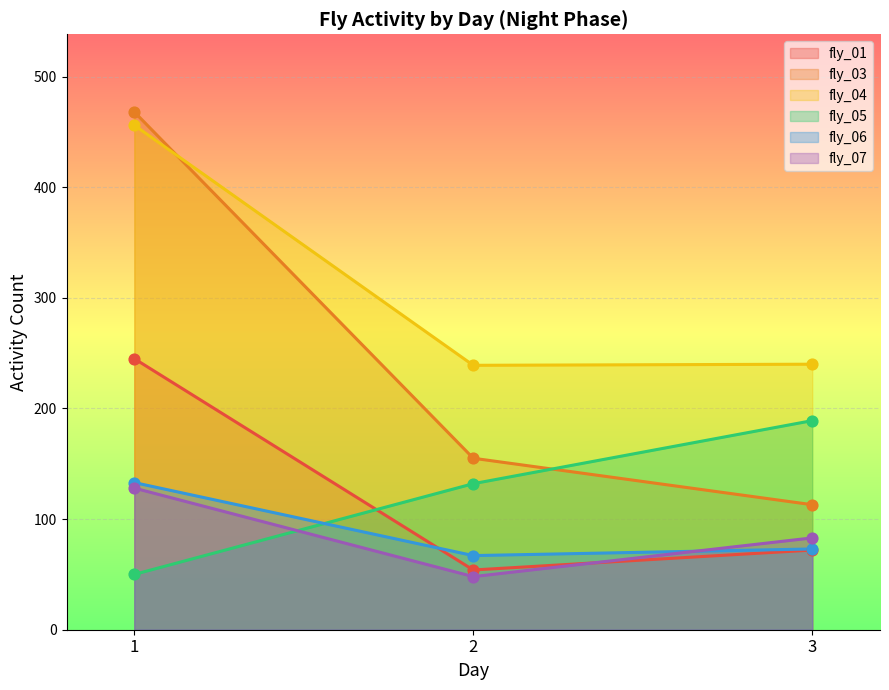

Is the value of fly_01 at 3 greater than the value of fly_07 at 1?

No